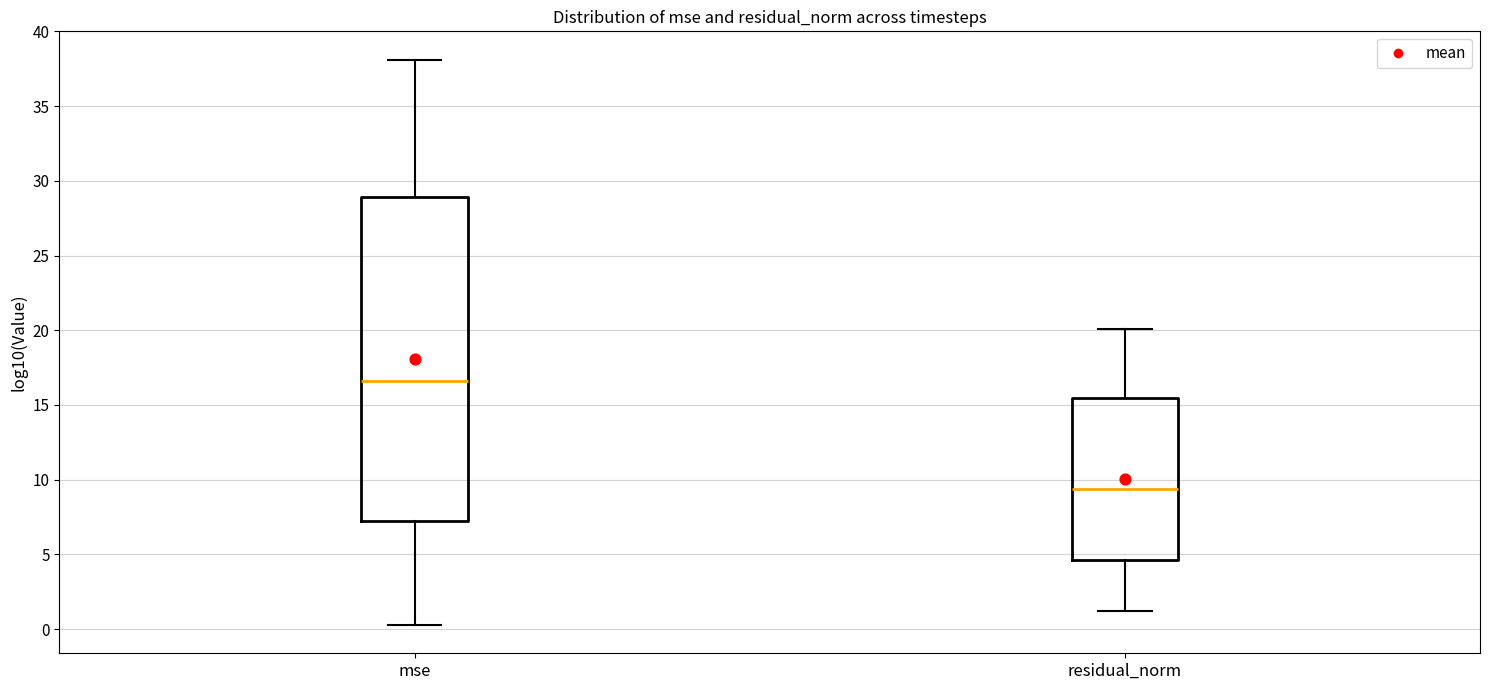

Reading left to right, read every box against the y-axis: the position of its median line, the range the box covers, and the ends of its whiskers. The values are not printed on the chart, so give them approximately, as read against the axis.

mse: median 16.5, box 7.0 to 29.0, whiskers 0.5 to 38.0
residual_norm: median 9.5, box 4.5 to 15.5, whiskers 1.0 to 20.0